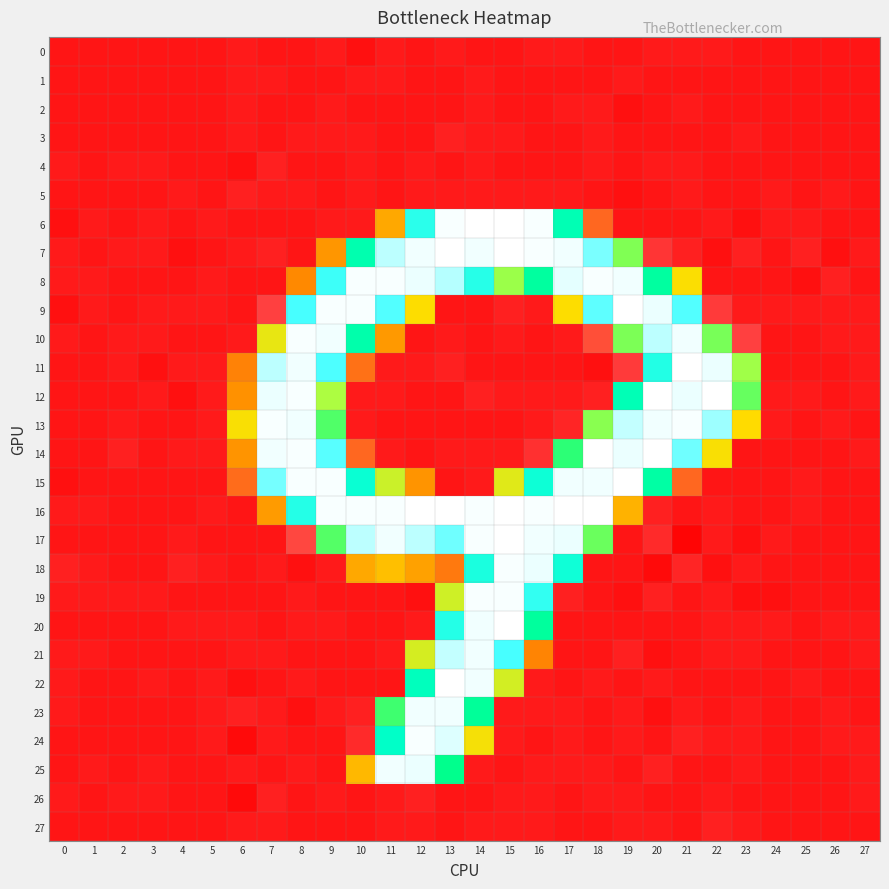

What is the difference between the highest and lowest values at 14?

255.5